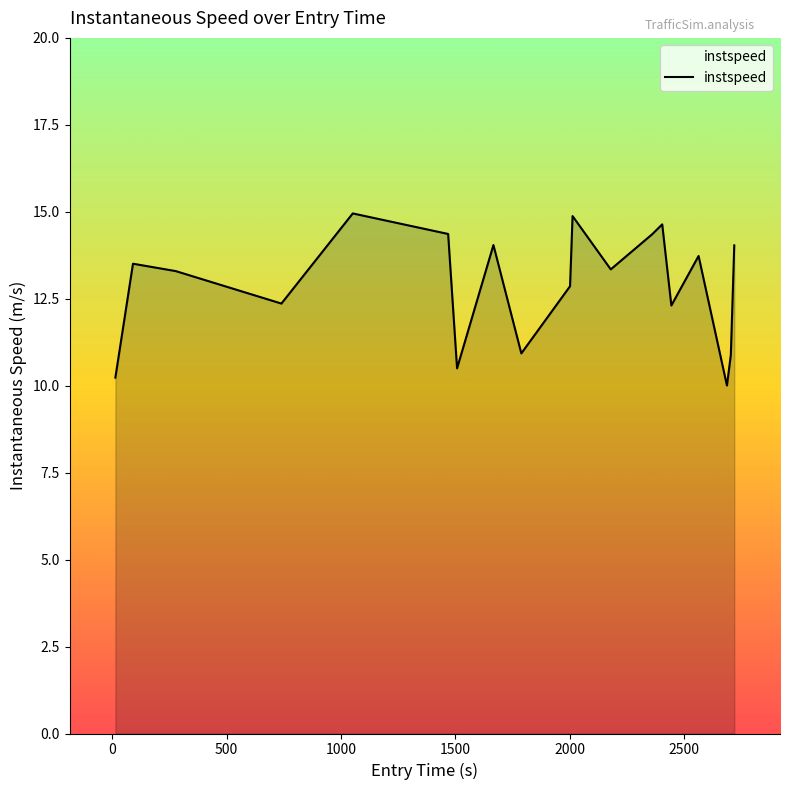

What is the smallest value displayed?

10.0